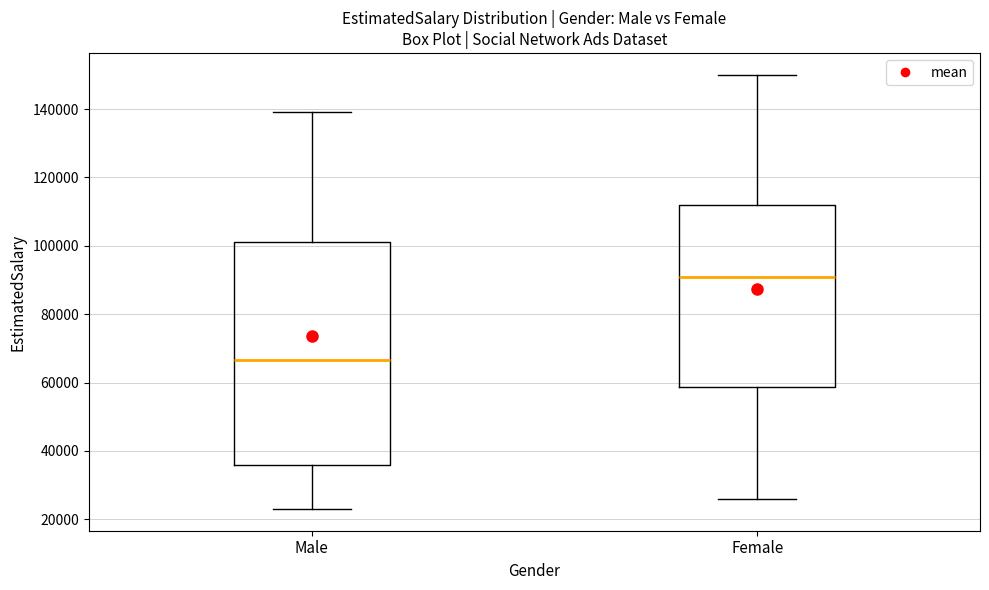

Where is the upper edge of the box for Female on the y-axis? The values are not printed on the chart, so give them approximately, as read against the axis.

112000